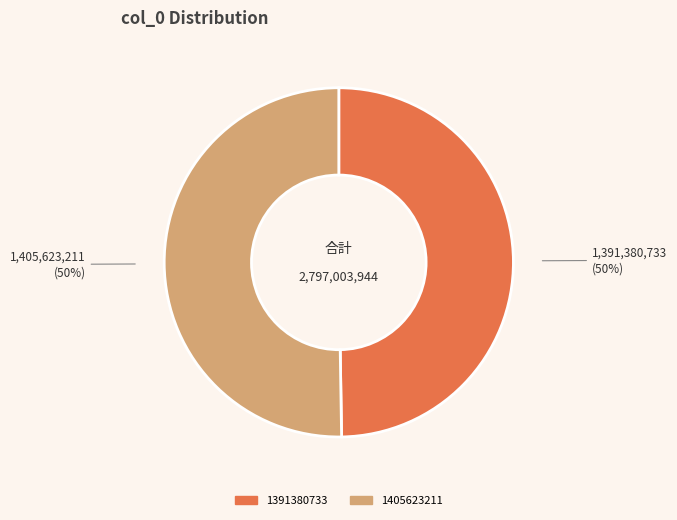

Is it true that 1405623211 is 50% of the pie?

True